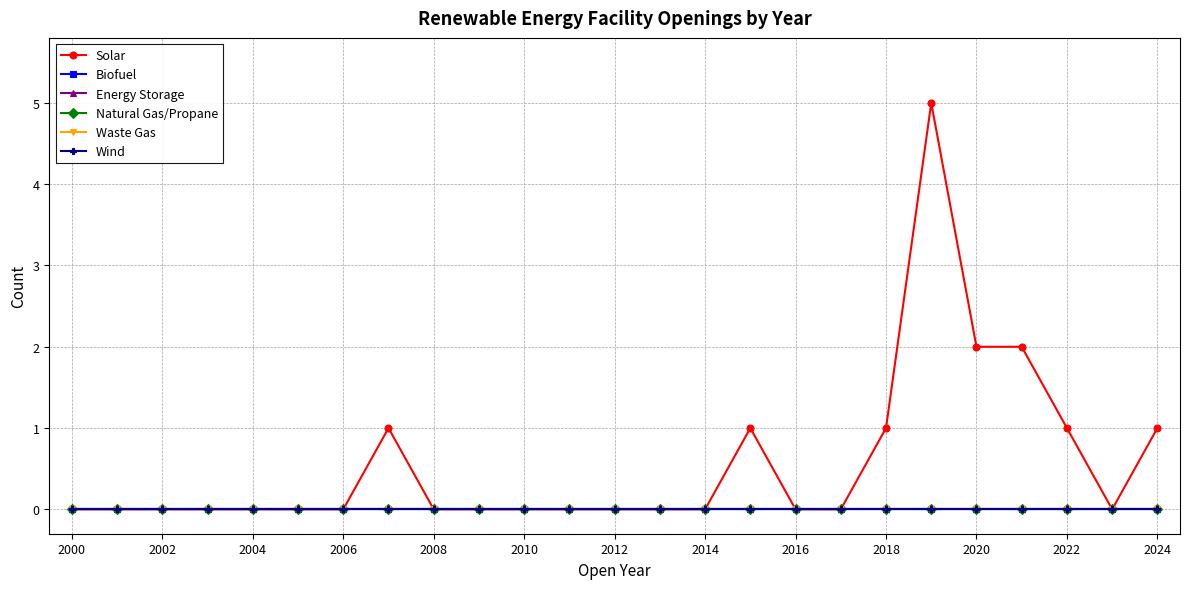

How many lines are shown in the chart?

6